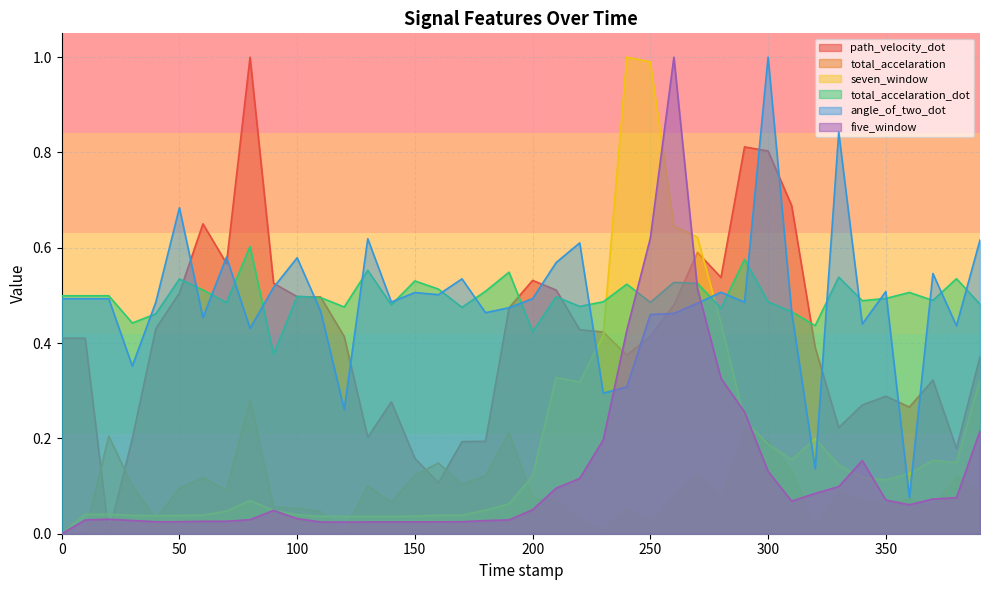

What are all the series names shown in the legend?

path_velocity_dot, total_accelaration, seven_window, total_accelaration_dot, angle_of_two_dot, five_window